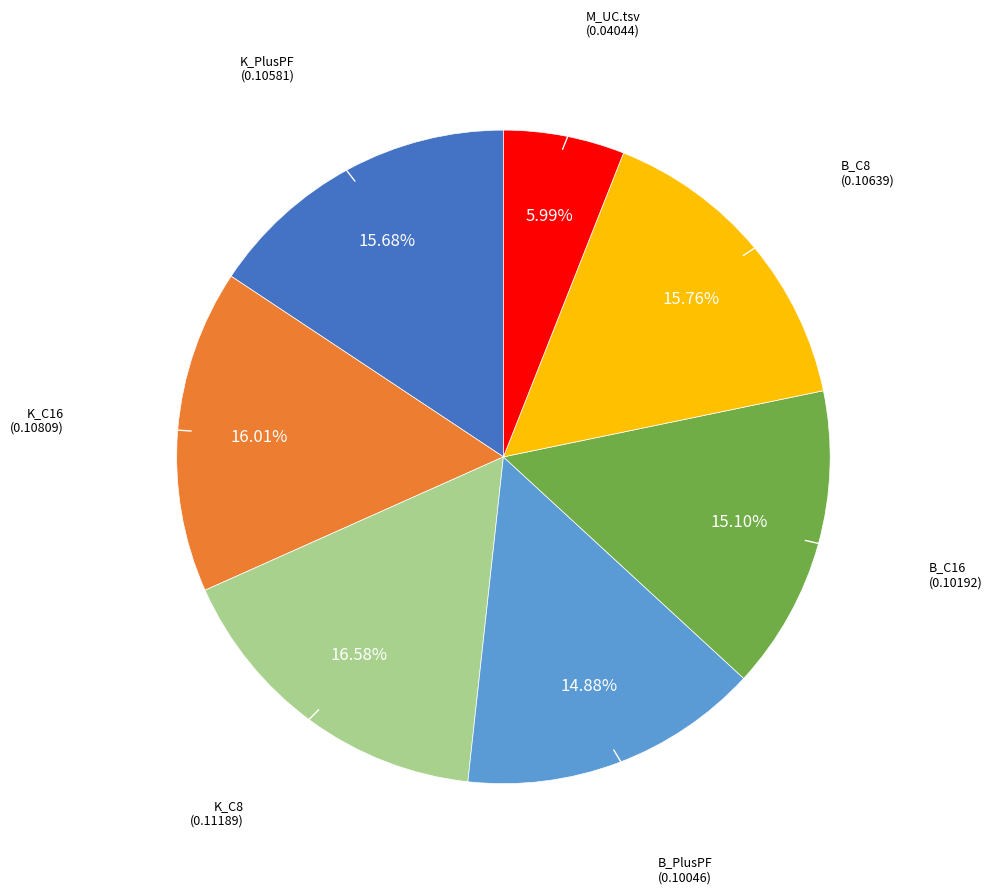

Is there any slice that represents more than half of the pie?

No